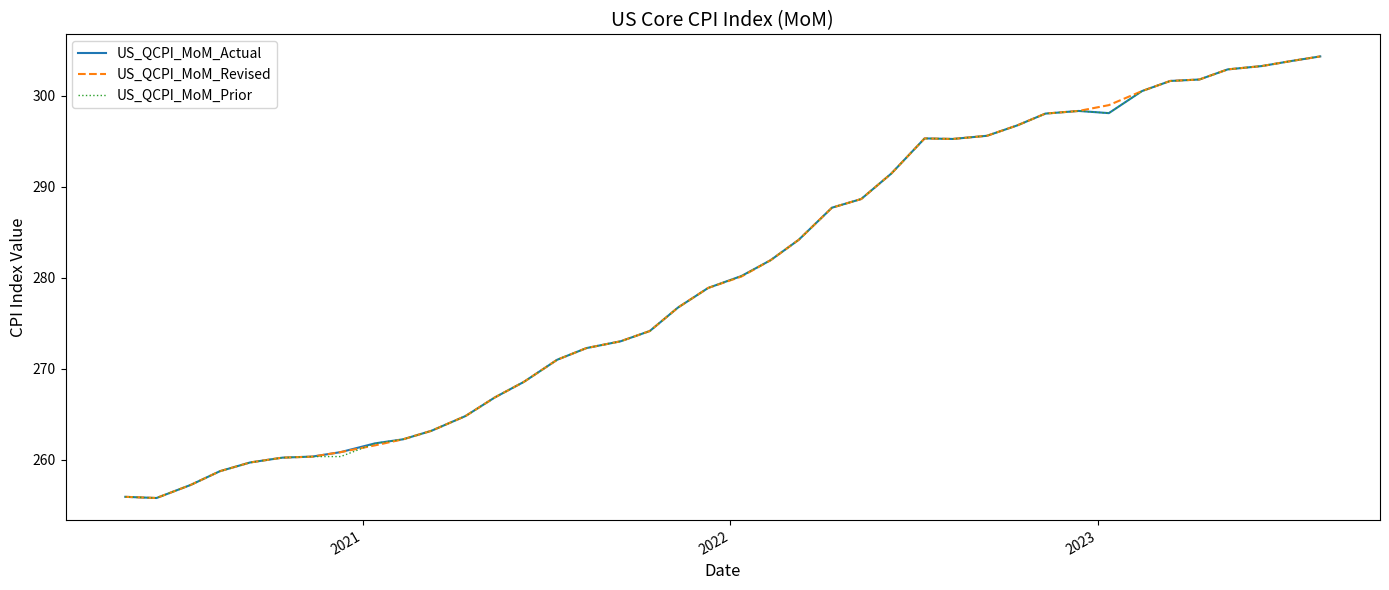

What is the greatest value displayed?

304.4